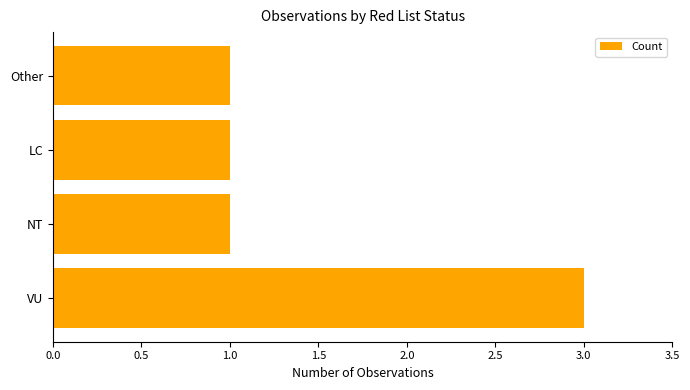

At which category does the chart reach its peak across all series?

VU